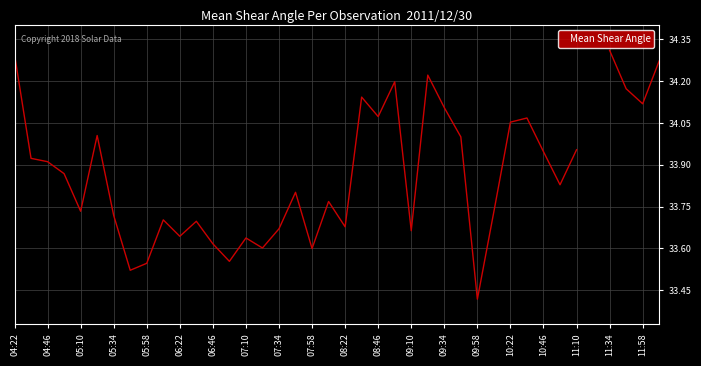

Approximately how many times larger is the value at 36 compared to 25?

1.0